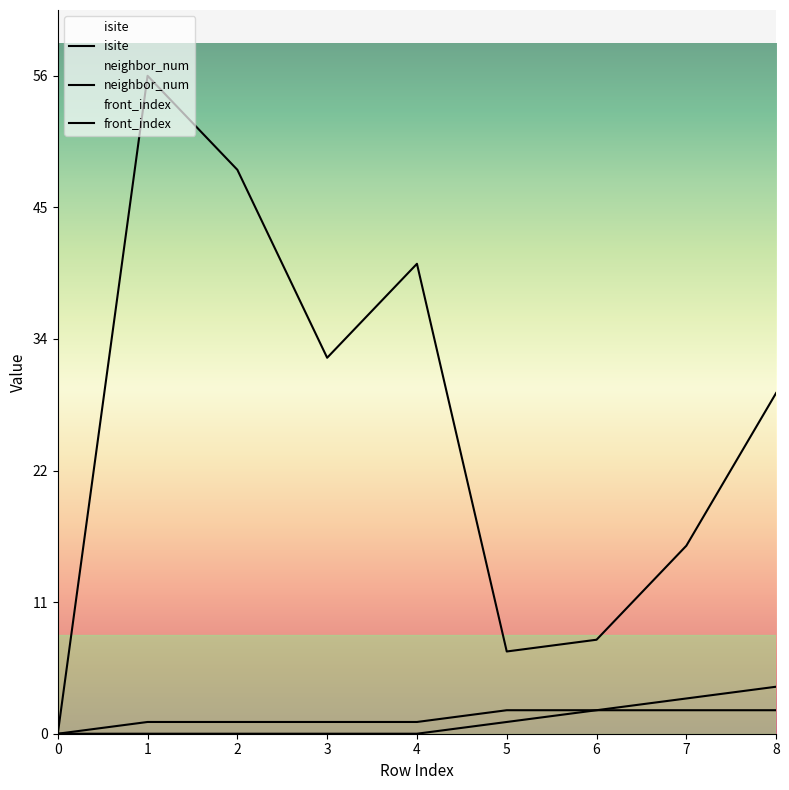

How many values in front_index are above zero?

4